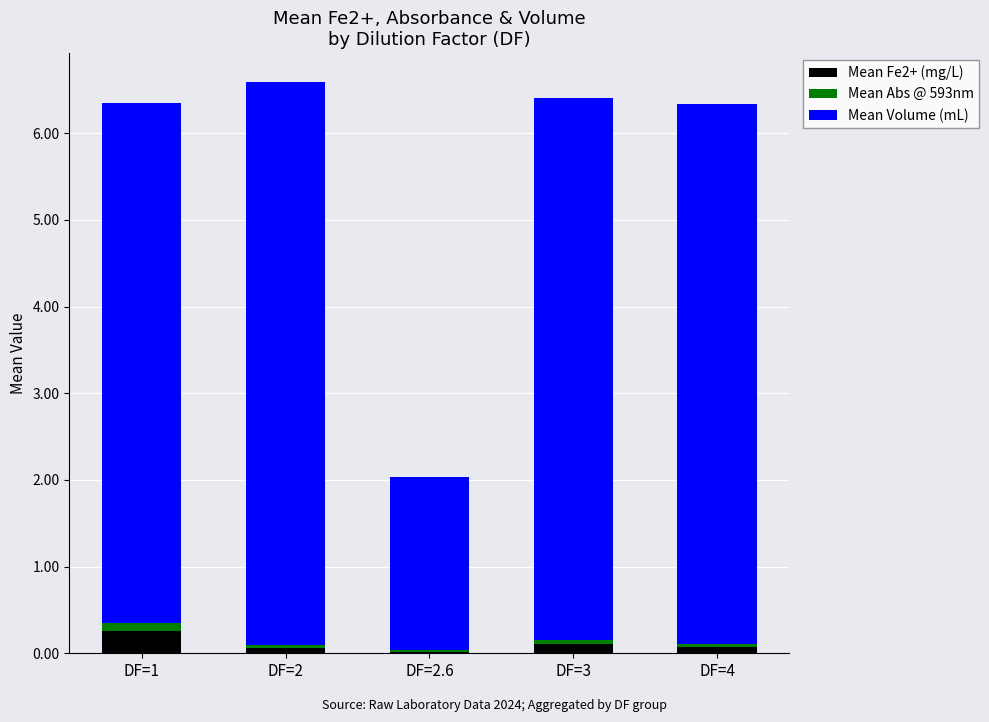

What are all the series names shown in the legend?

Mean Fe2+ (mg/L), Mean Abs @ 593nm, Mean Volume (mL)